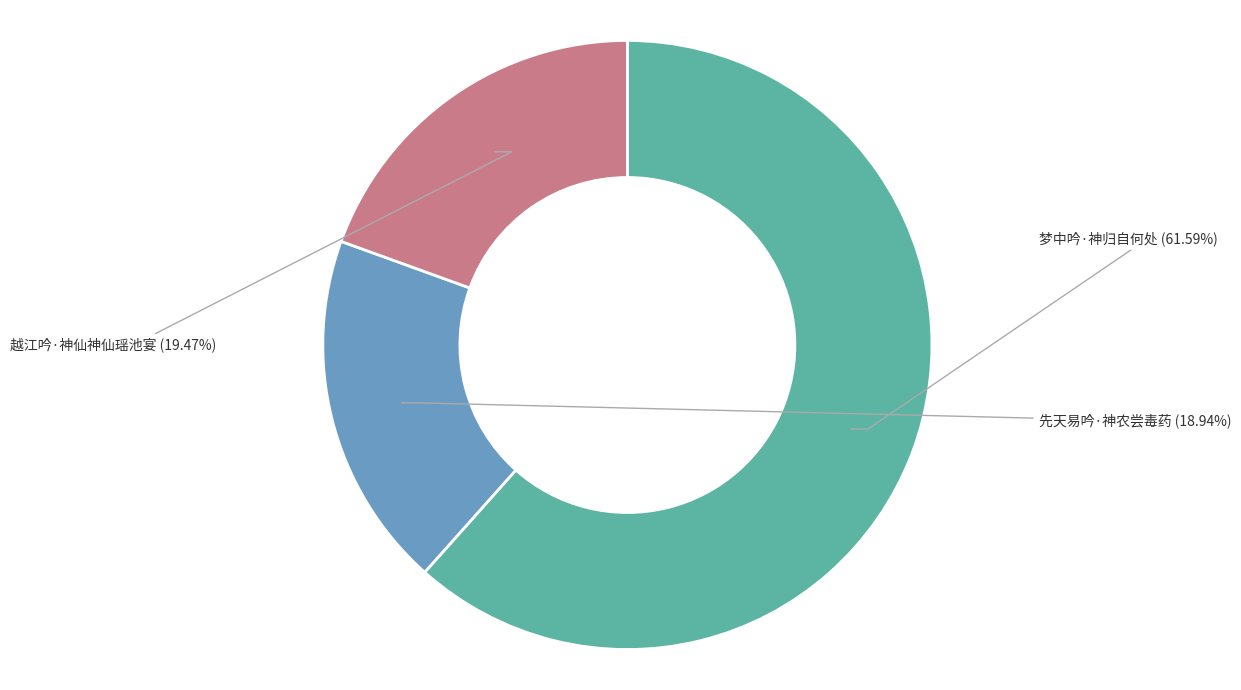

To the nearest percent, what is the average slice percentage?

33%